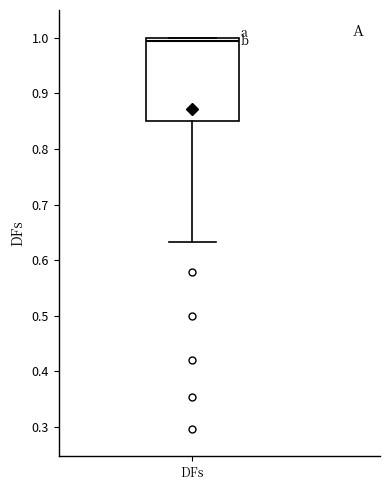

Where does the lower whisker of the box for DFs end on the y-axis? The values are not printed on the chart, so give them approximately, as read against the axis.

0.63